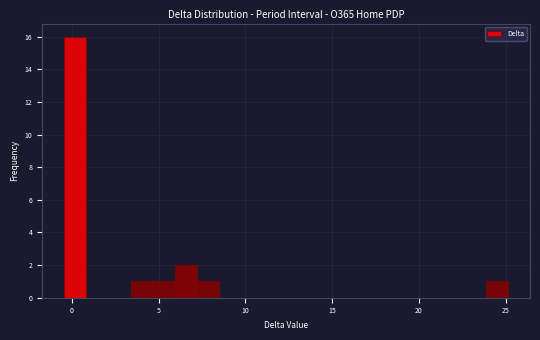

Around what value on the x-axis is the tallest bar? Give the approximate position of its centre, as read against the axis.

0.0